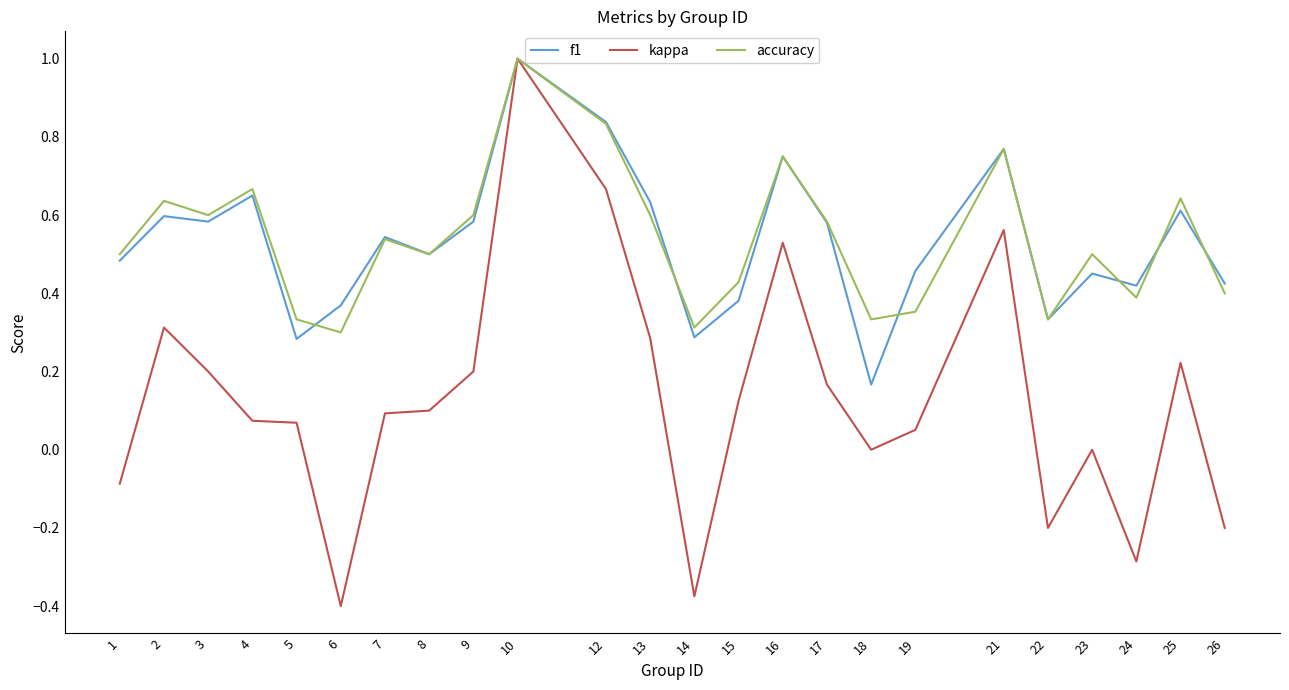

At 18, list the series in order from largest to smallest.

accuracy, f1, kappa